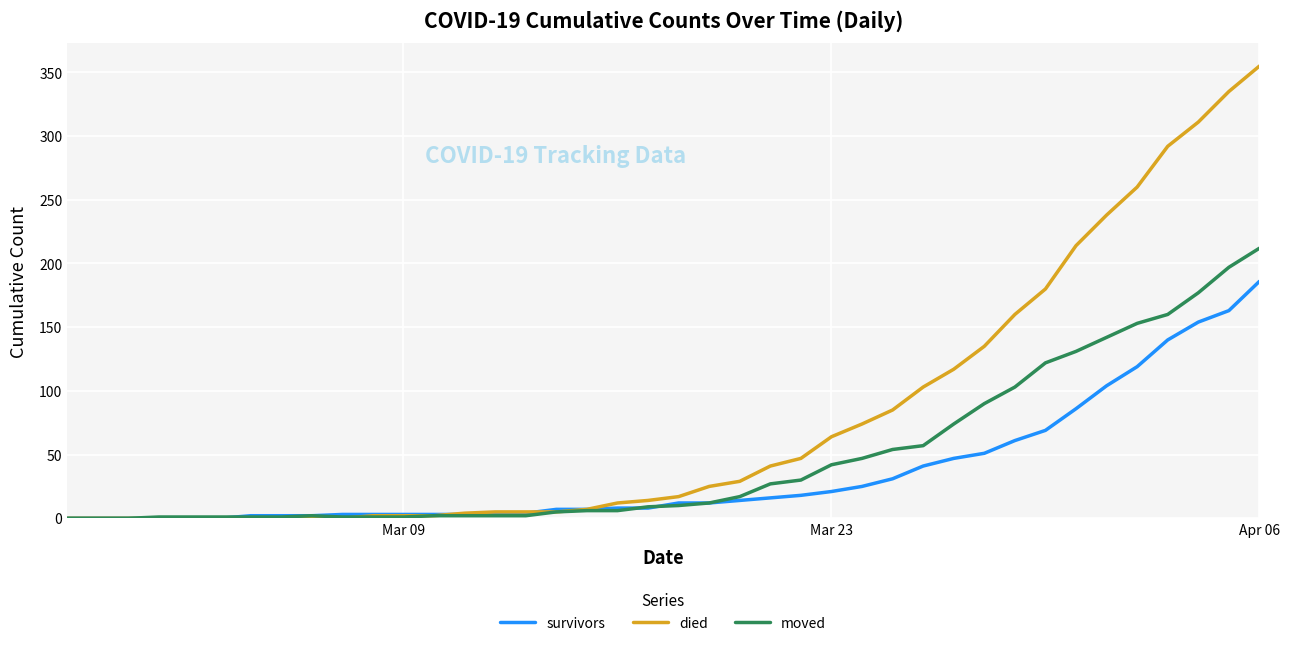

What is the greatest value displayed?

355